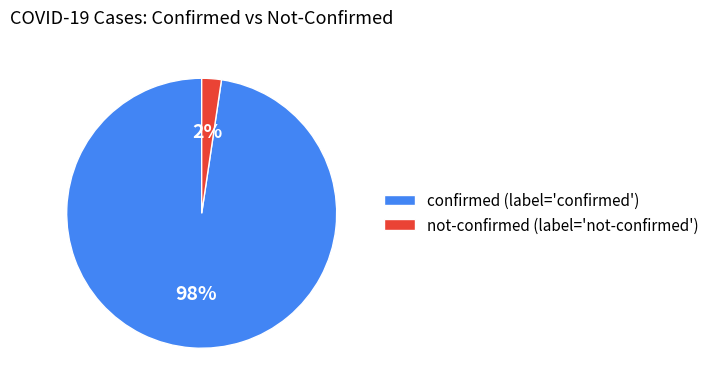

Is there a majority slice in this chart?

Yes